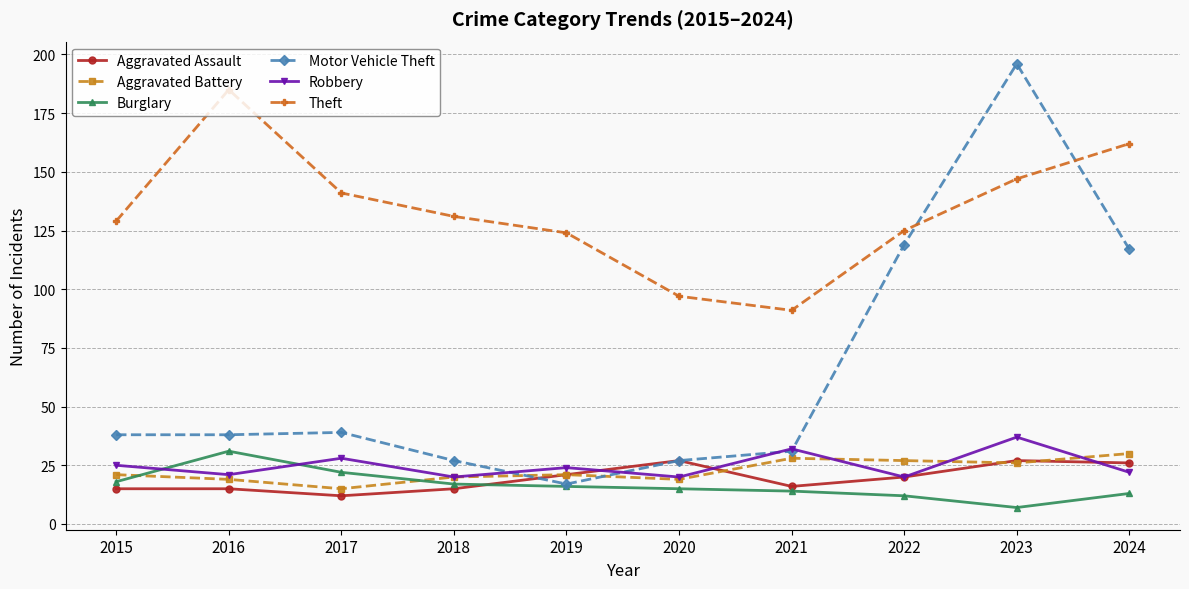

How many times do Theft and Motor Vehicle Theft cross each other?

2